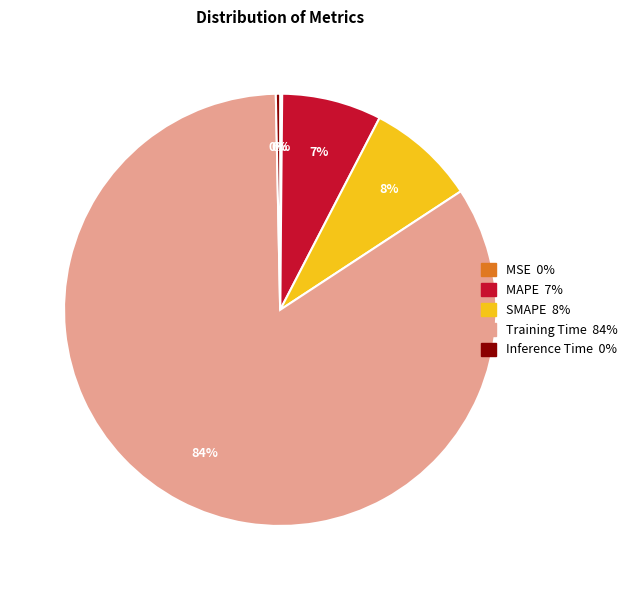

Which slice is the largest?

Training Time